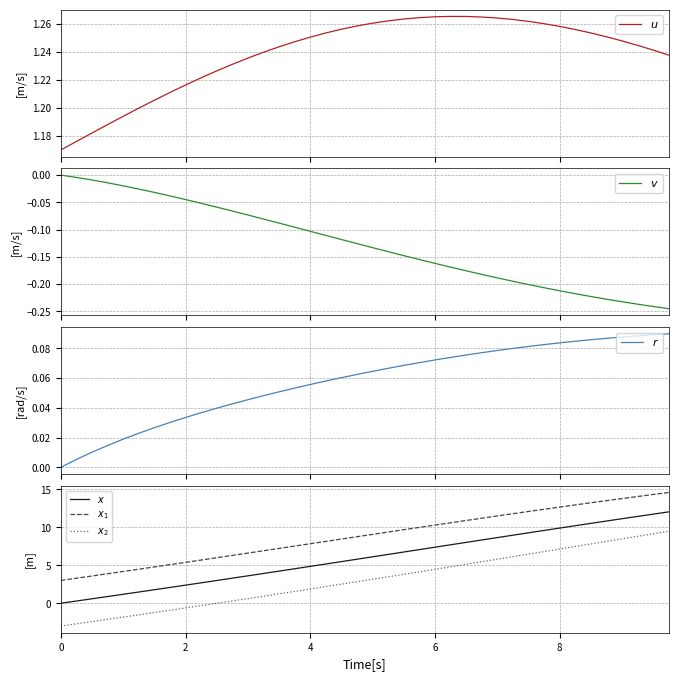

What is the value of the $v$ point at the 25th from the left?

-0.2